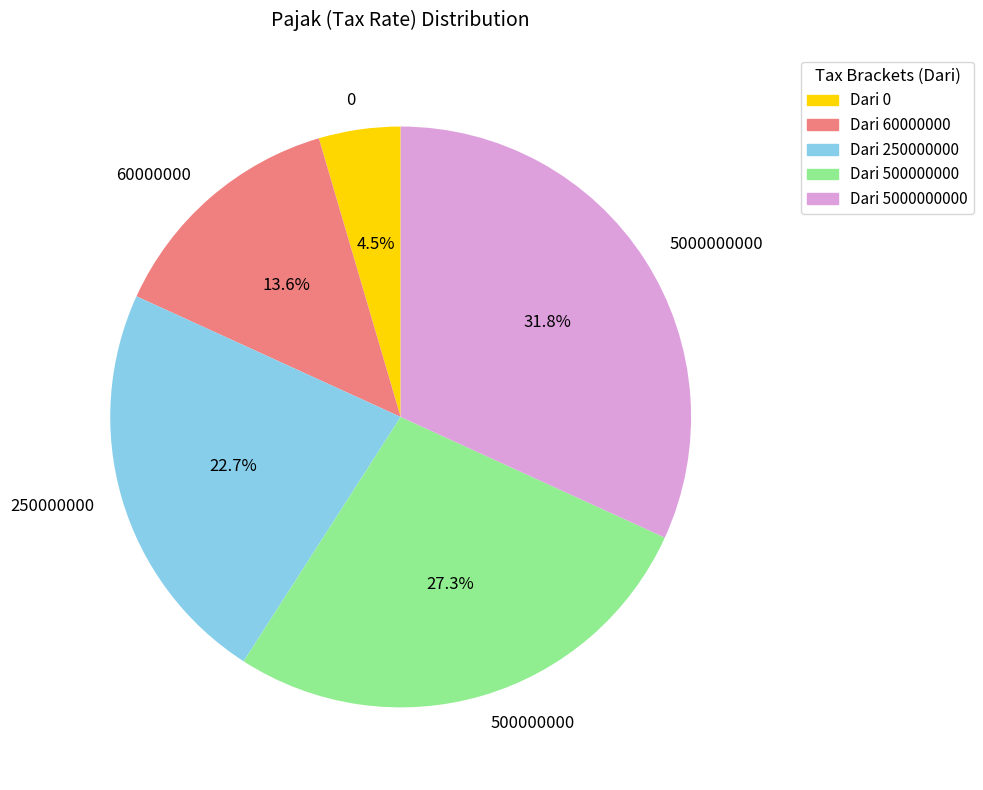

True or false: 250000000 accounts for 23% of the total.

True